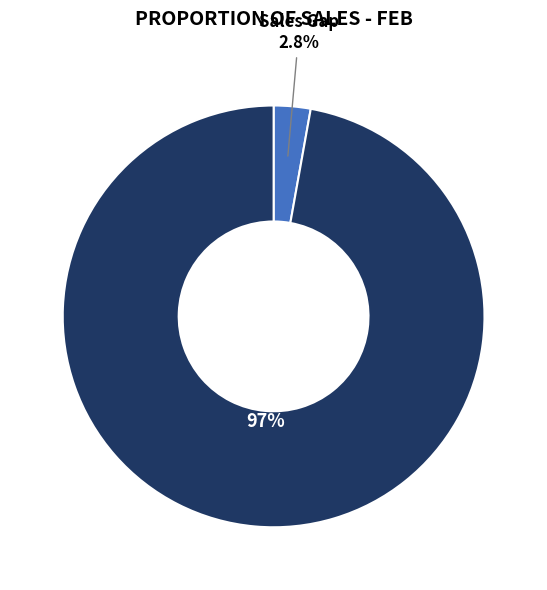

Is Sales the majority of the pie?

Yes